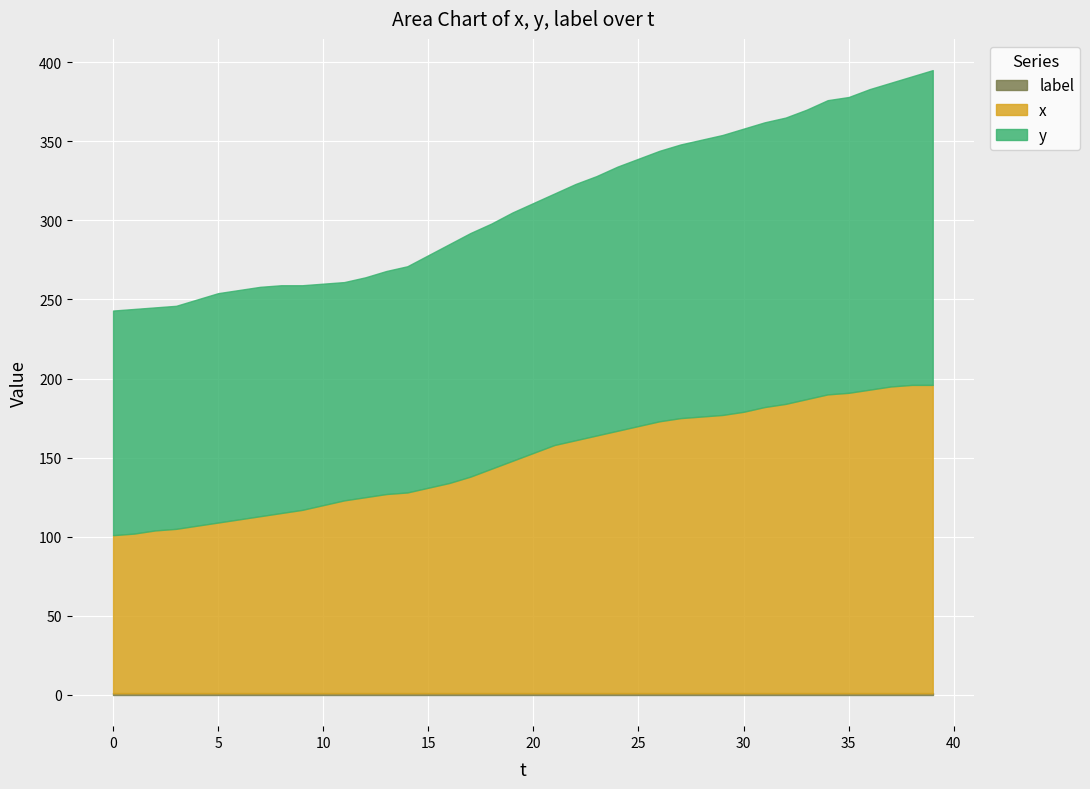

Which series changed the most between 0 and 27?

x